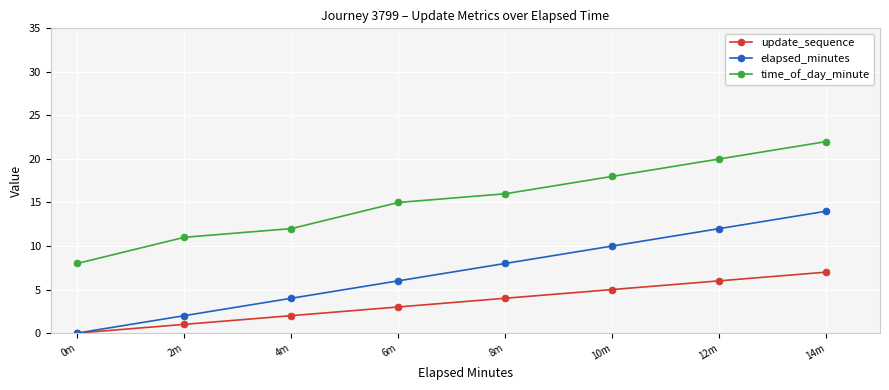

Which category has the highest value in the elapsed_minutes series?

14m